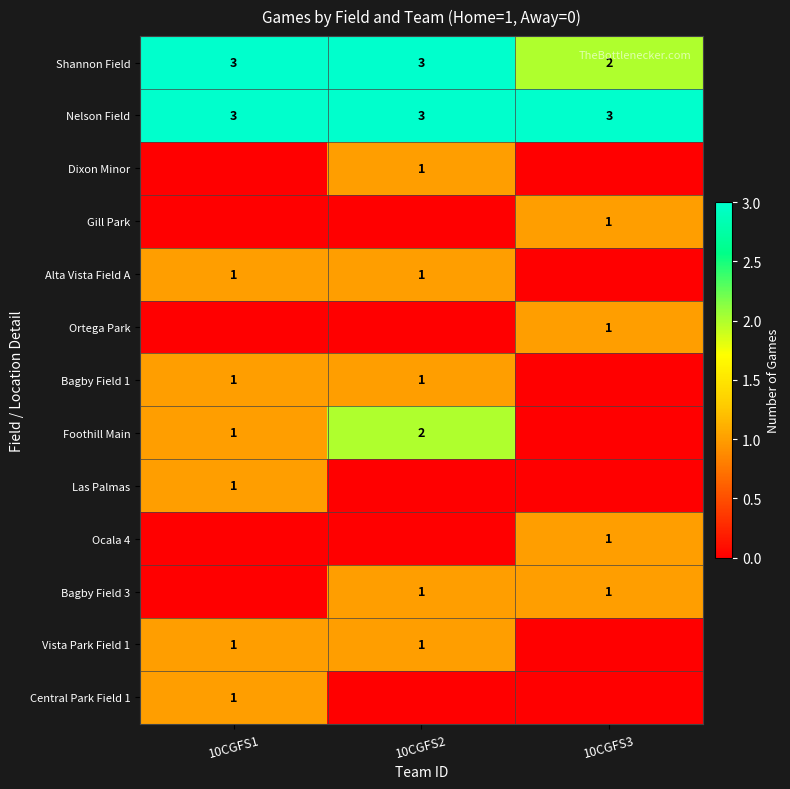

The Alta Vista Field A series shows 0 at 10CGFS1. True or false?

False